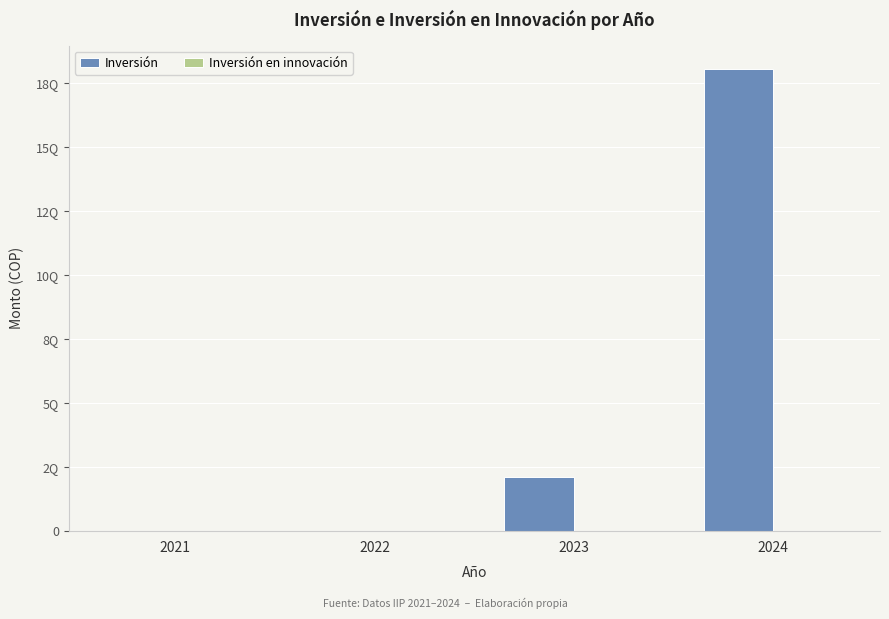

Are the bars grouped side by side (vs. stacked)?

Yes